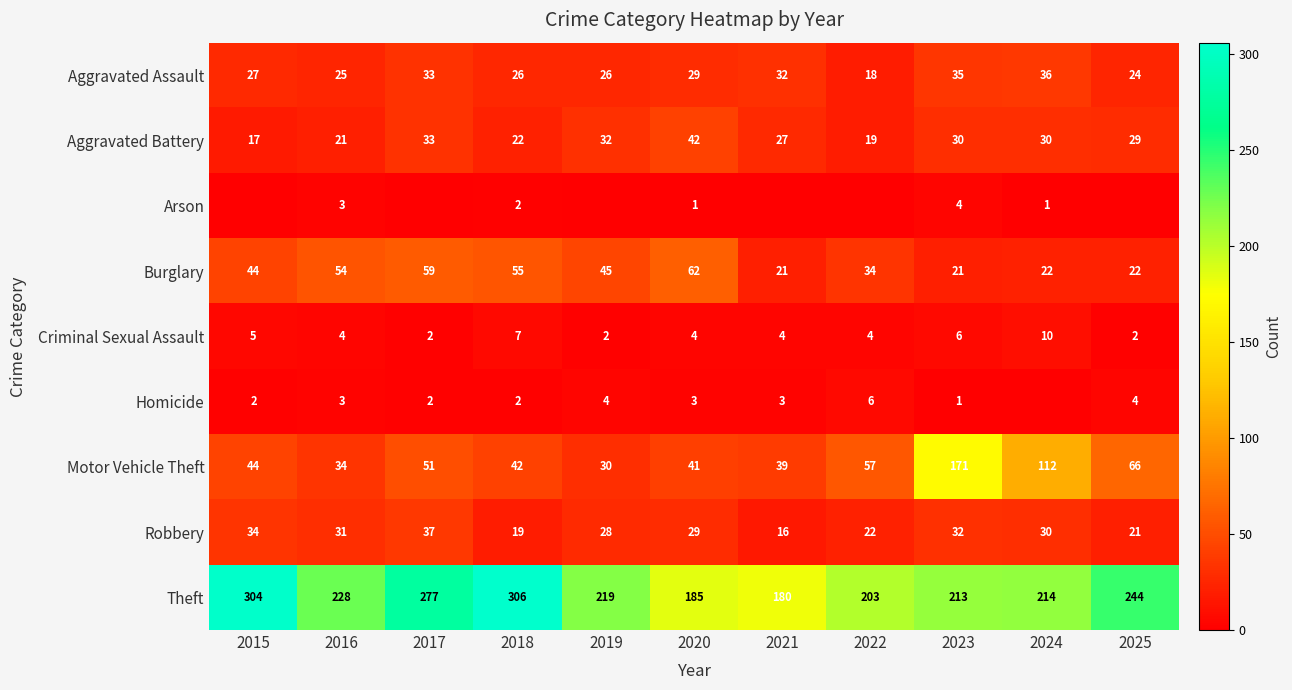

How many data points in Aggravated Battery are above 29?

5